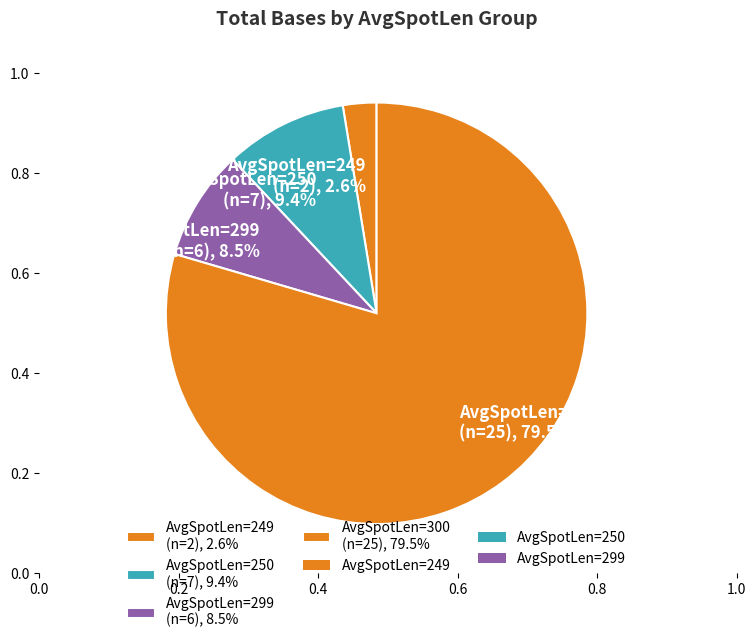

Between 10 and 5, which is larger?

10